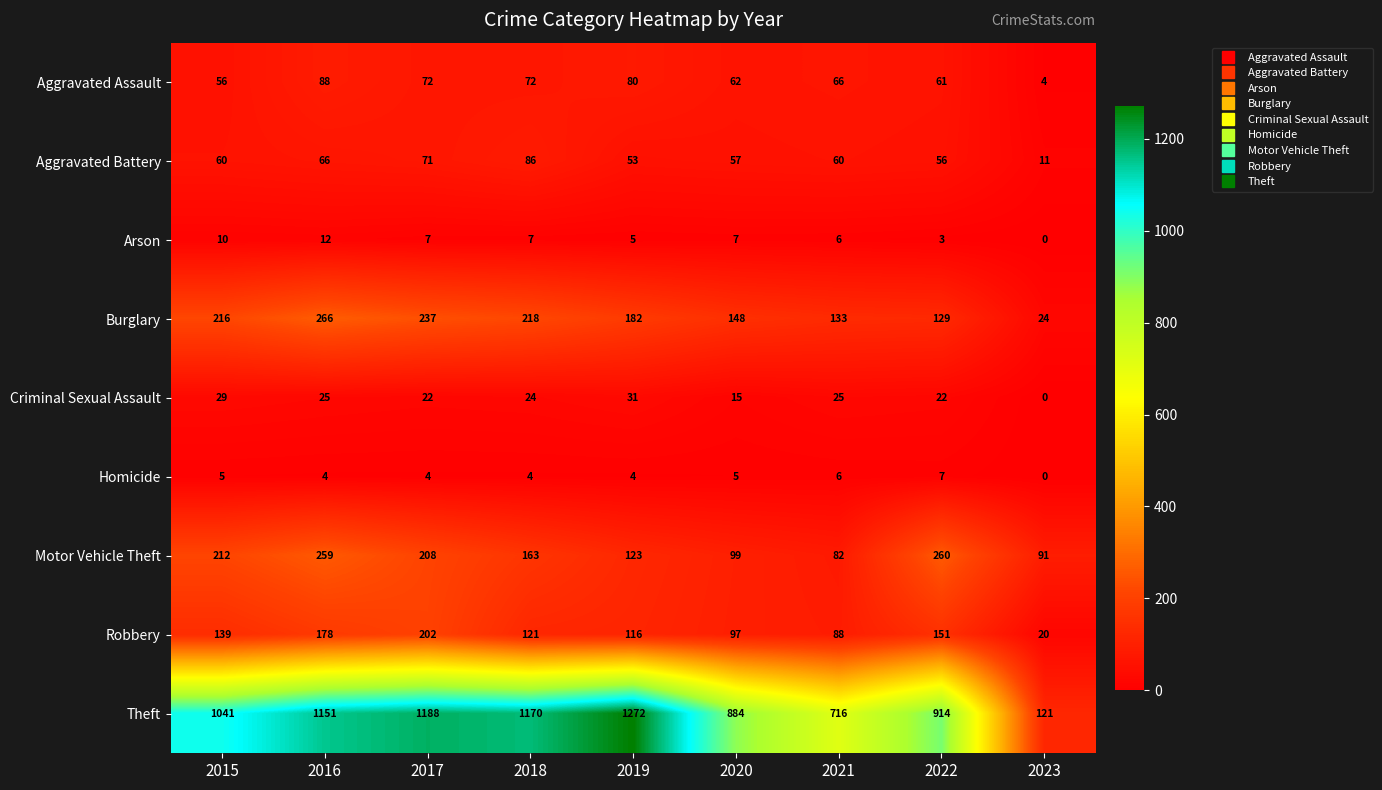

Rank the series by their maximum value, from lowest to highest.

Homicide, Arson, Criminal Sexual Assault, Aggravated Battery, Aggravated Assault, Robbery, Motor Vehicle Theft, Burglary, Theft